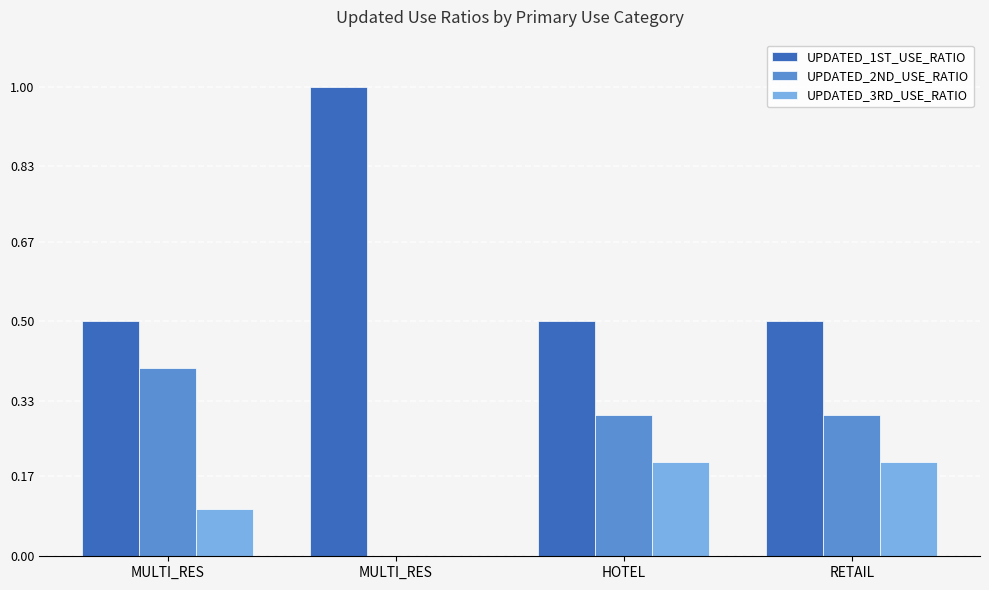

What is the difference between the highest and lowest values at HOTEL?

0.3